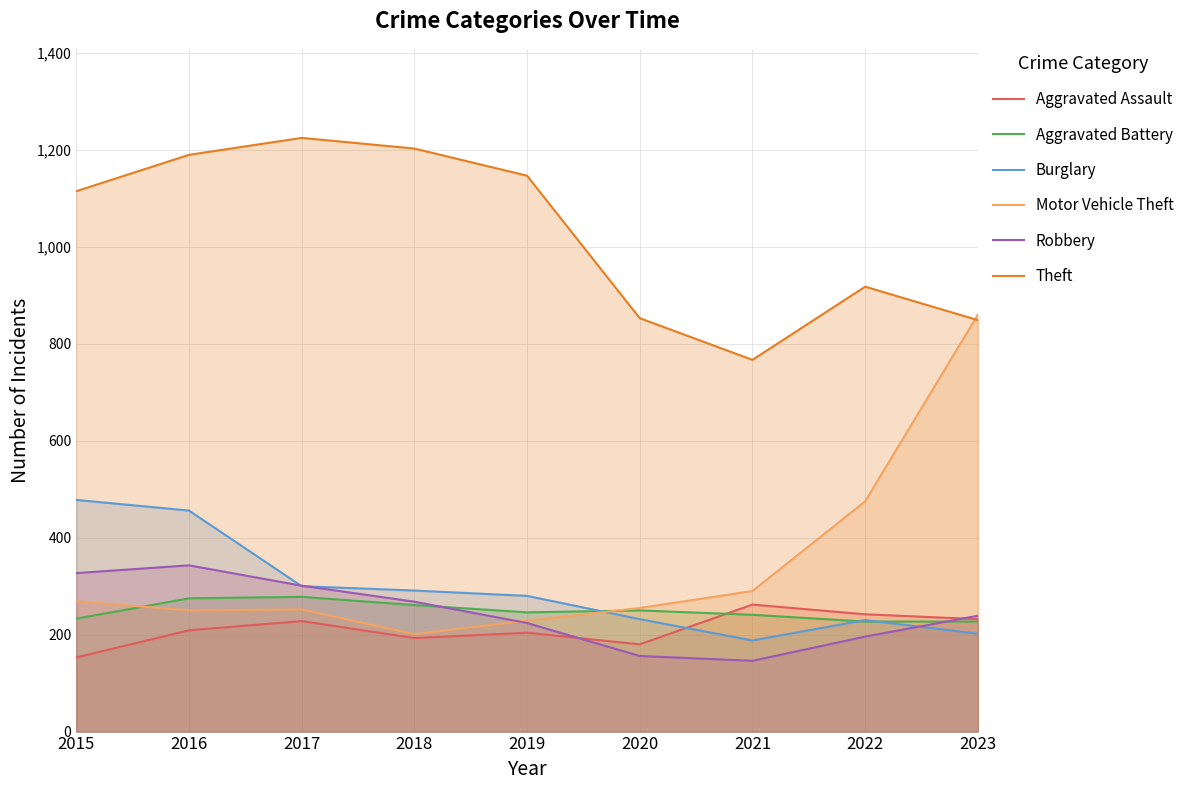

At 2022, list the series in order from largest to smallest.

Theft, Motor Vehicle Theft, Aggravated Assault, Burglary, Aggravated Battery, Robbery